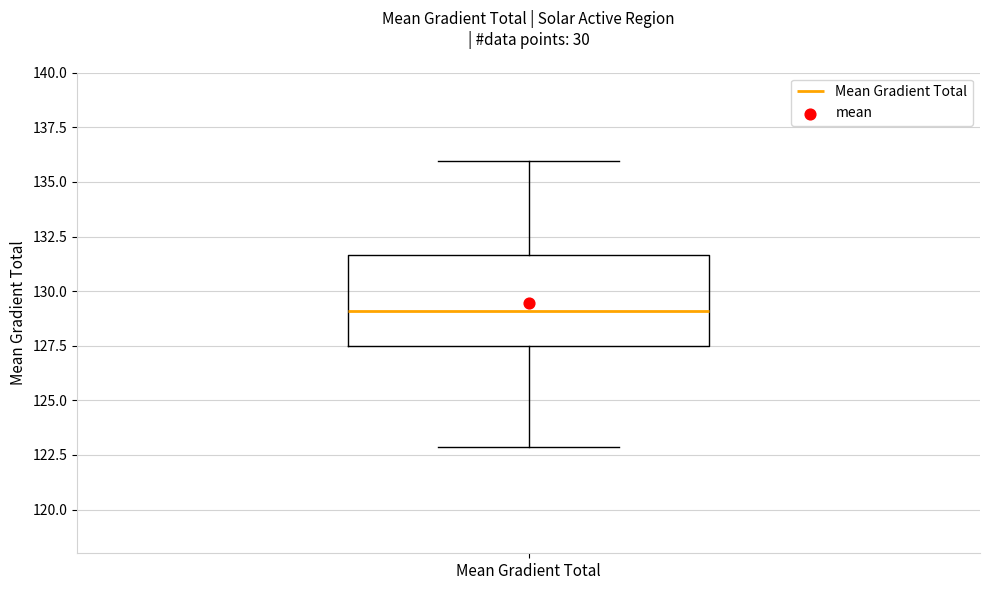

Read this box plot against the y-axis: the position of the median line, the range covered by the box, and the ends of both whiskers. The values are not printed on the chart, so give them approximately, as read against the axis.

median 129.0, box 127.5 to 131.5, whiskers 123.0 to 136.0